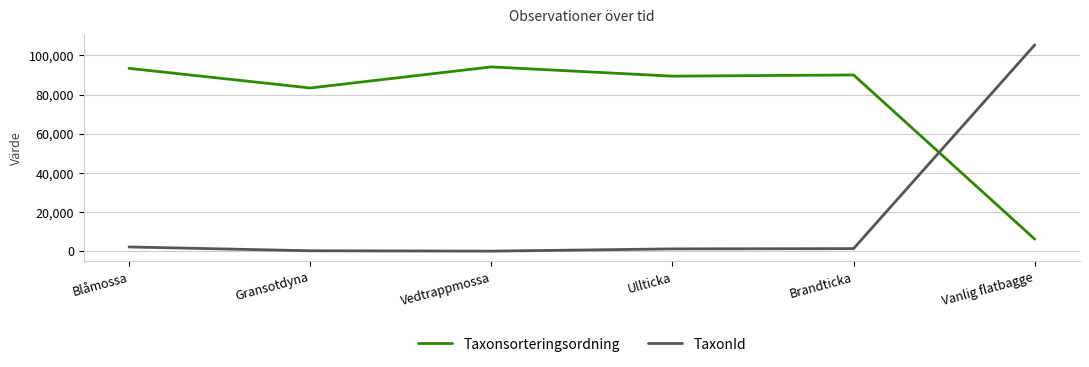

How many times do TaxonId and Taxonsorteringsordning cross each other?

1